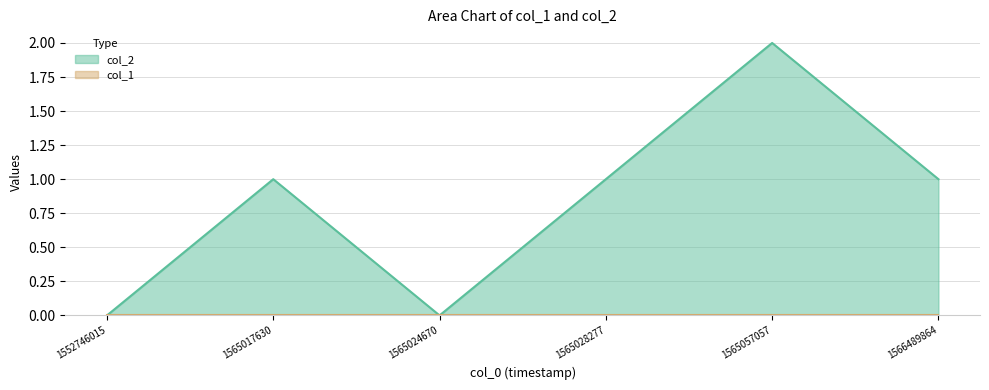

At which label is the value closest to 1?

1565017630